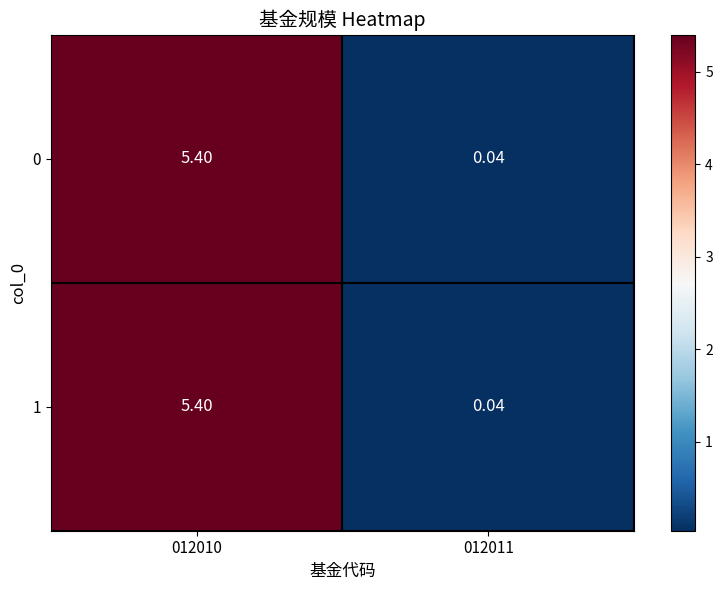

Is the value of 0 at 012010 greater than the value of 1 at 012011?

Yes